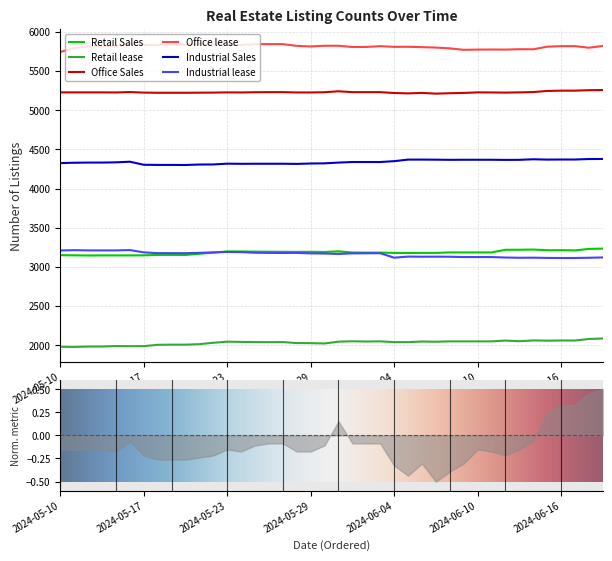

What is the highest value of the Retail Sales series?

3233